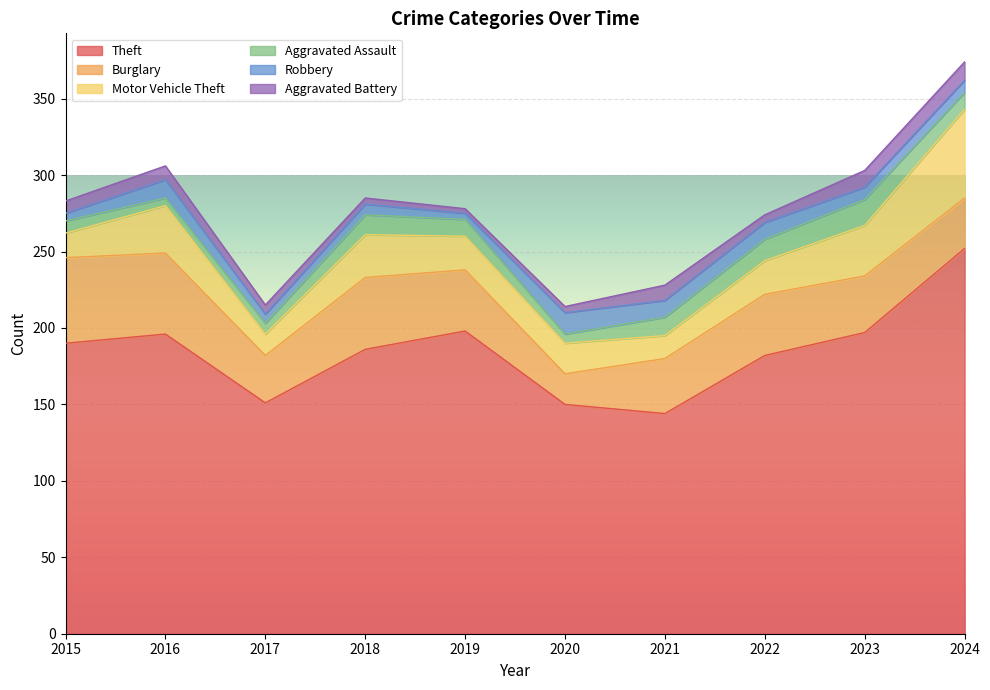

What is the minimum value shown in the chart?

3